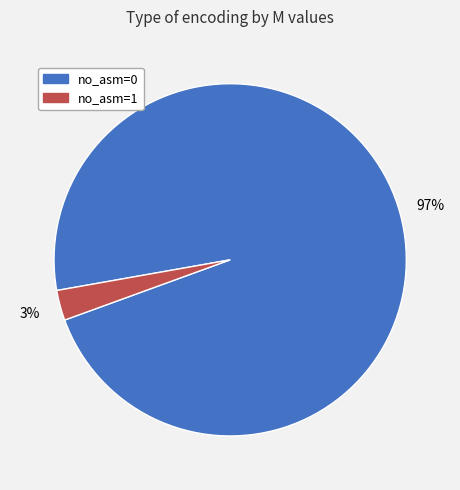

Is there any slice that represents more than half of the pie?

Yes